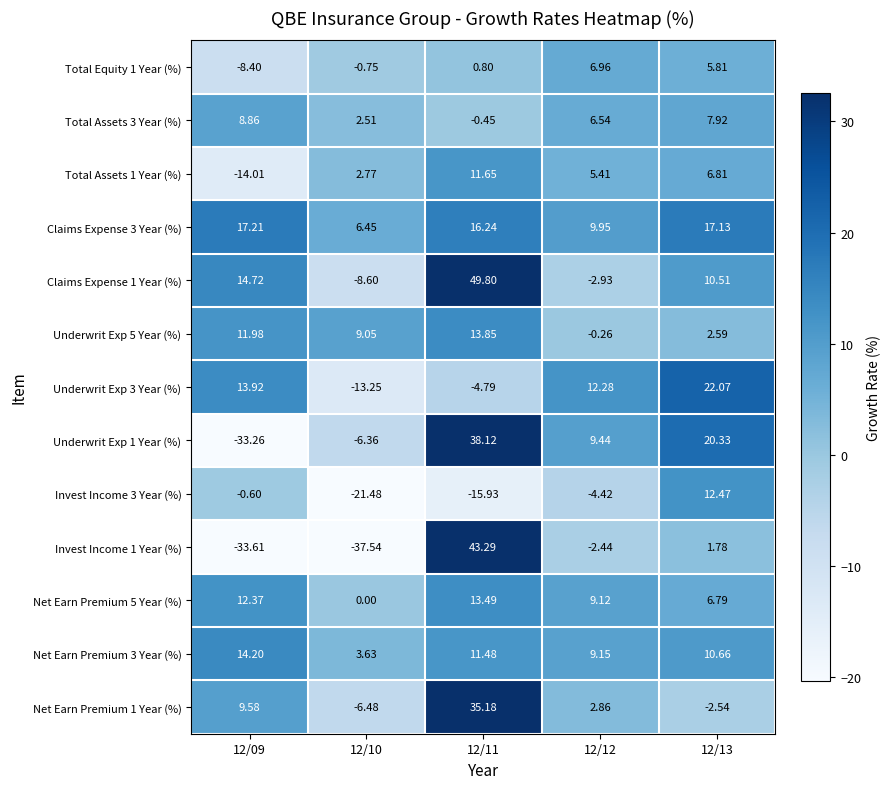

Is the value of Claims Expense 1 Year (%) at 12/13 greater than the value of Total Assets 3 Year (%) at 12/12?

Yes